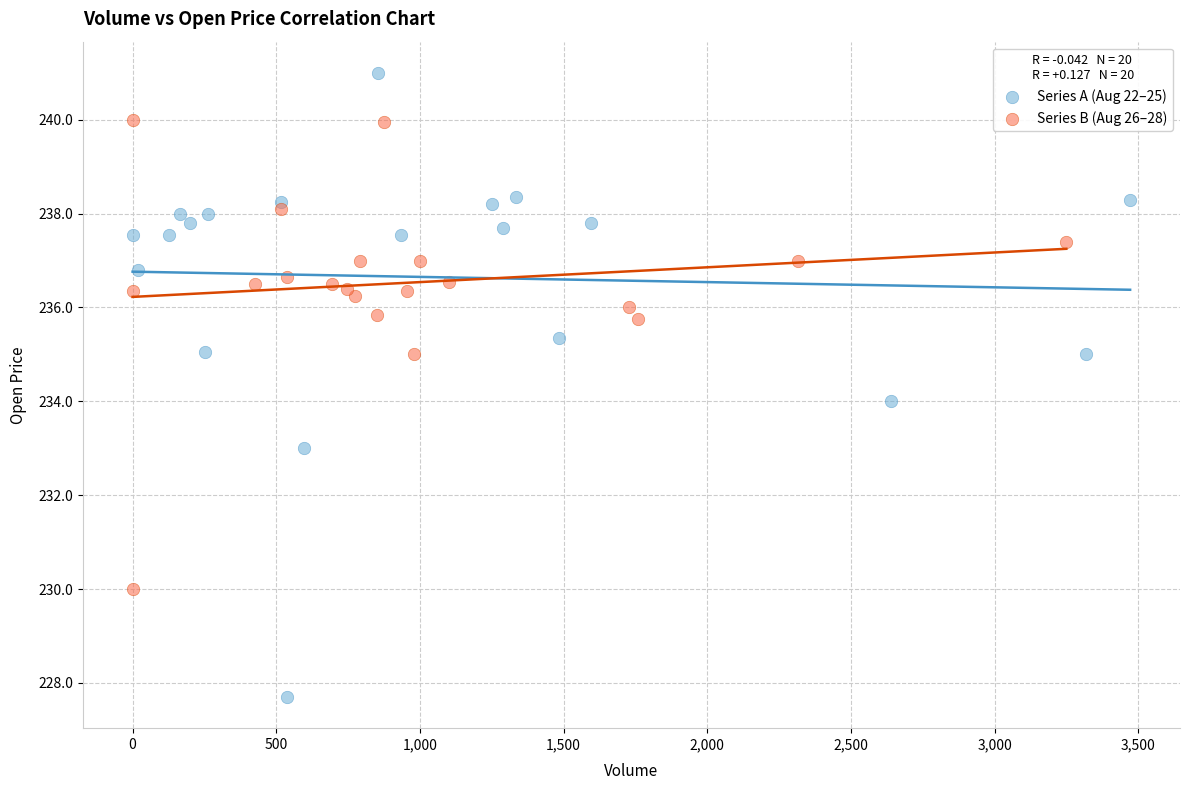

Which series has the widest spread of Y values?

Series A (Aug 22–25)